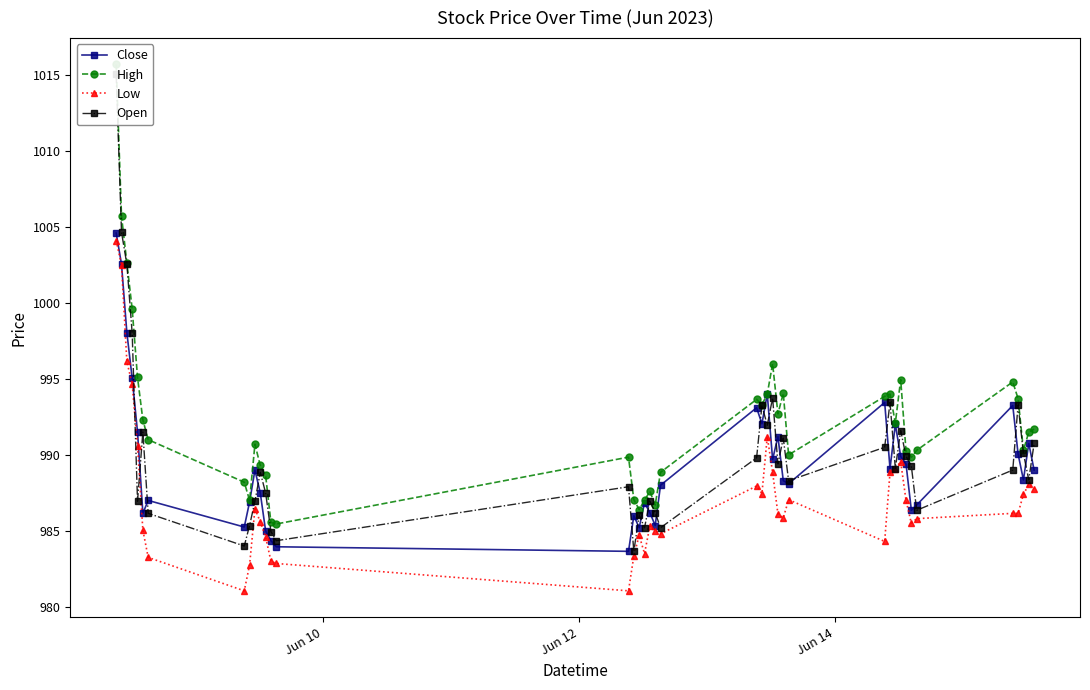

What is the value of the Low point at the 17th from the left?

984.7